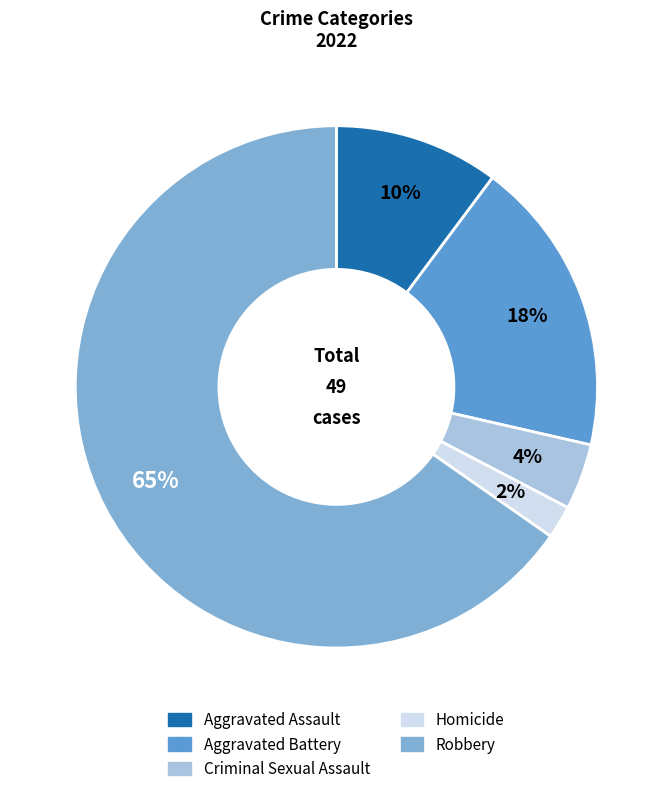

Do Homicide and Criminal Sexual Assault together represent more than half of the pie?

No